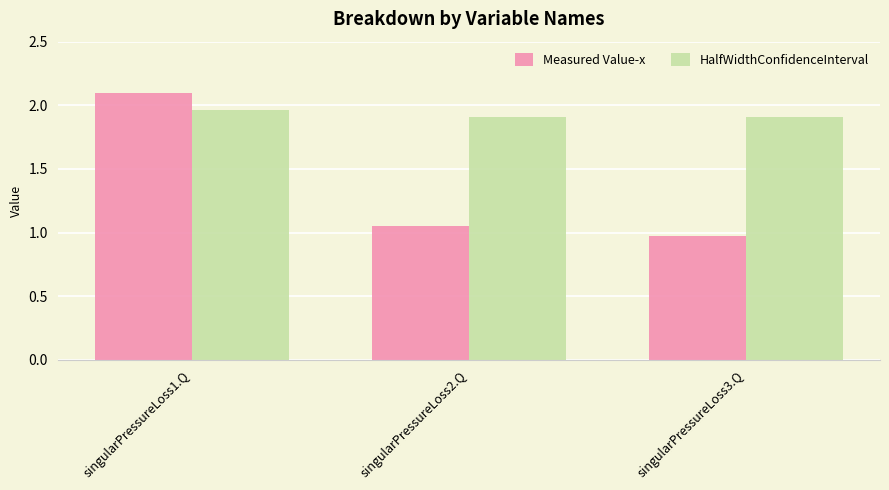

Which series has the largest range (max minus min)?

Measured Value-x